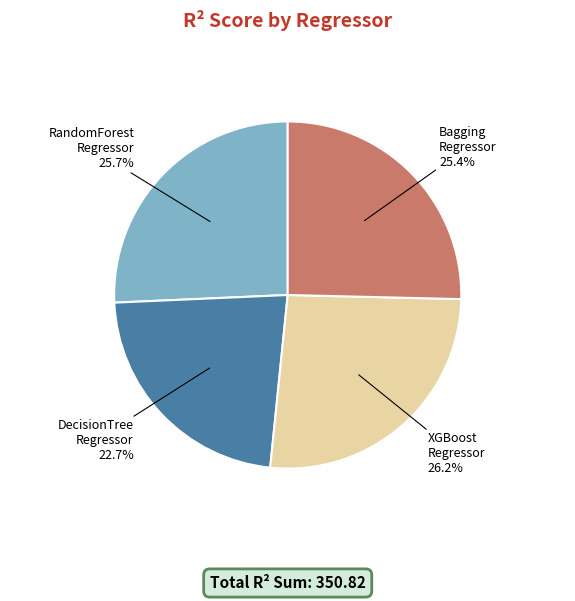

How many segments does this pie chart have?

4